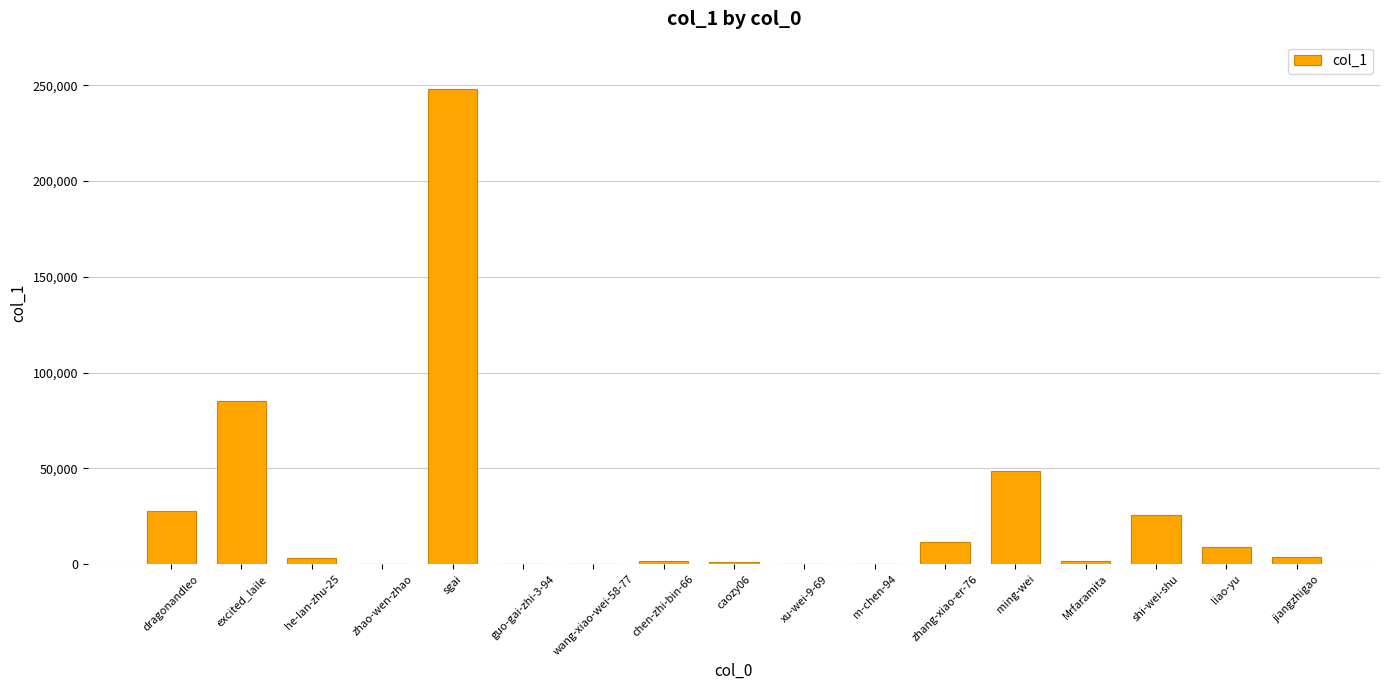

Is it true that the value at dragonandleo is 27714?

True